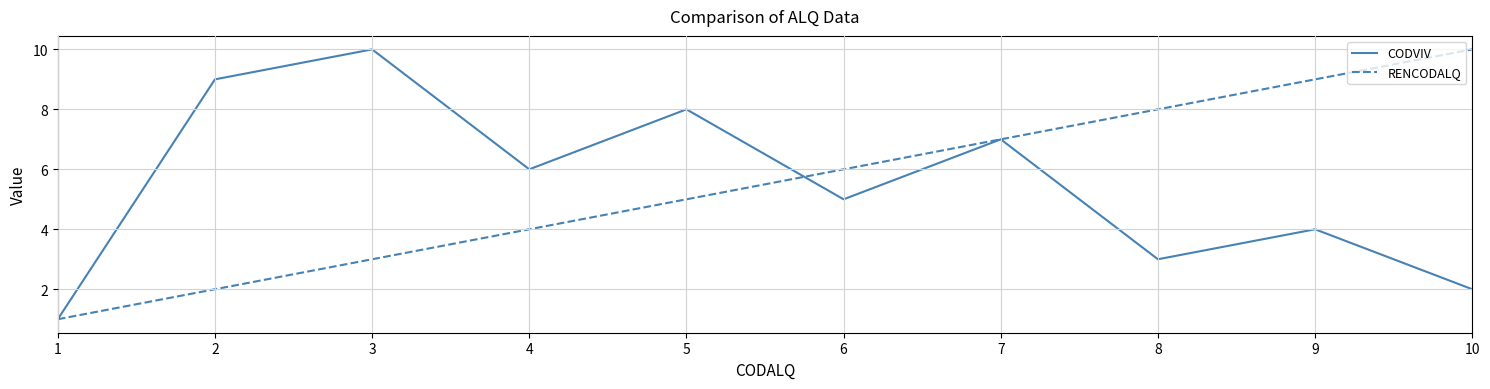

True or false: RENCODALQ and CODVIV cross at least once.

True